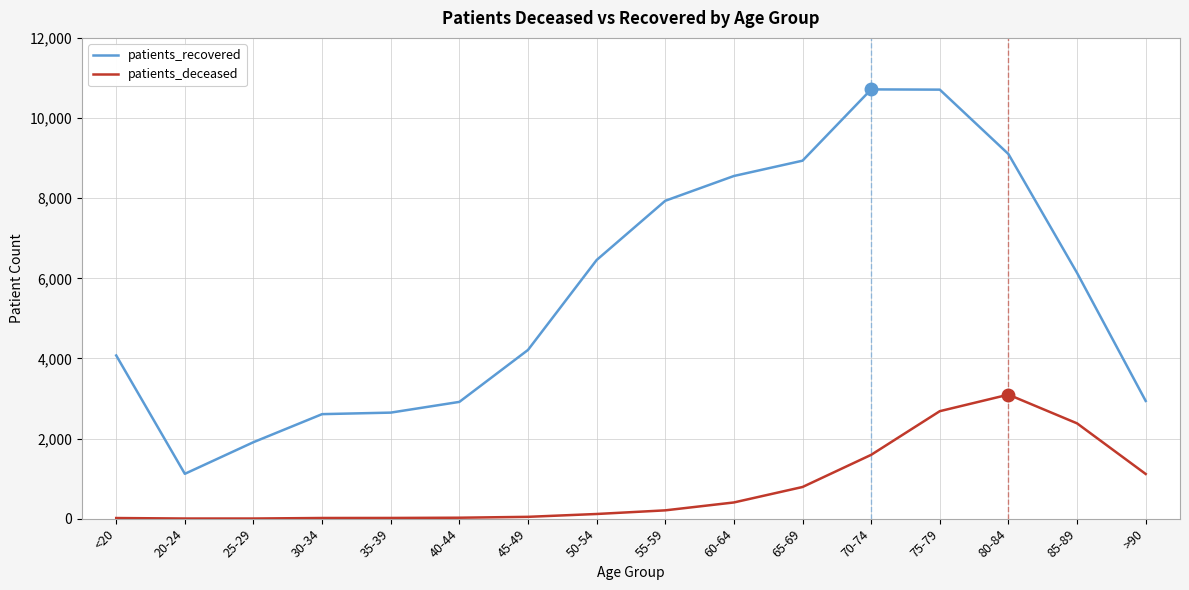

How many lines are shown in the chart?

2